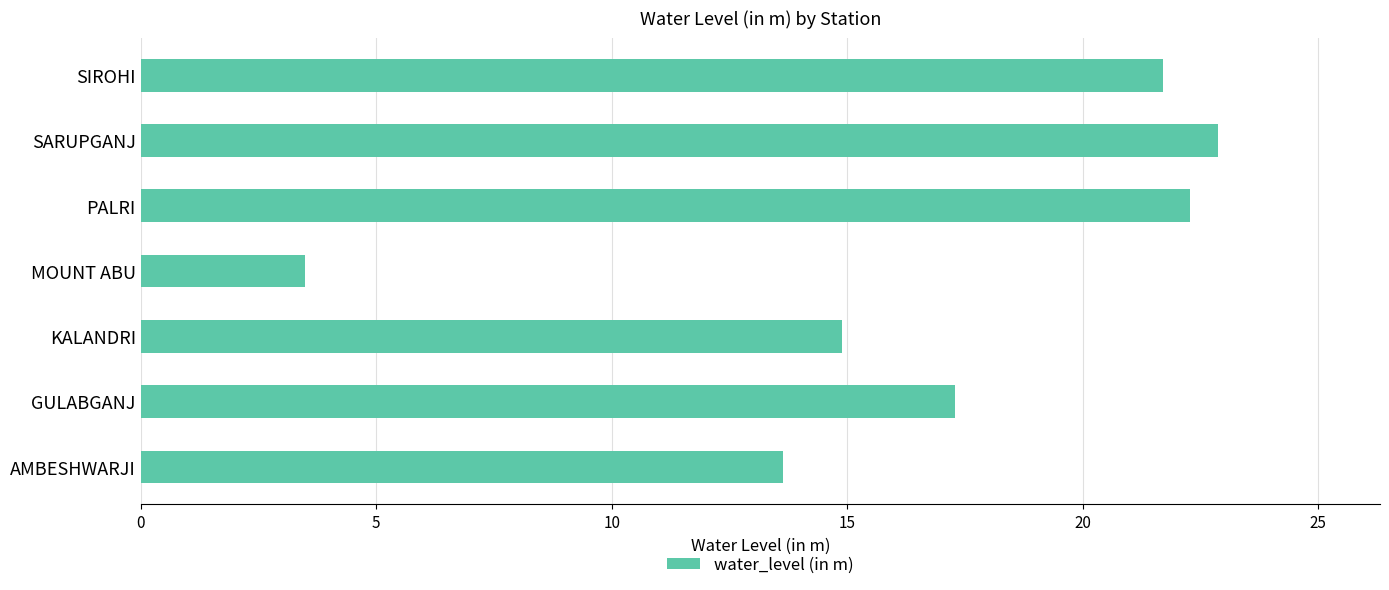

How many data points are less than 17?

3